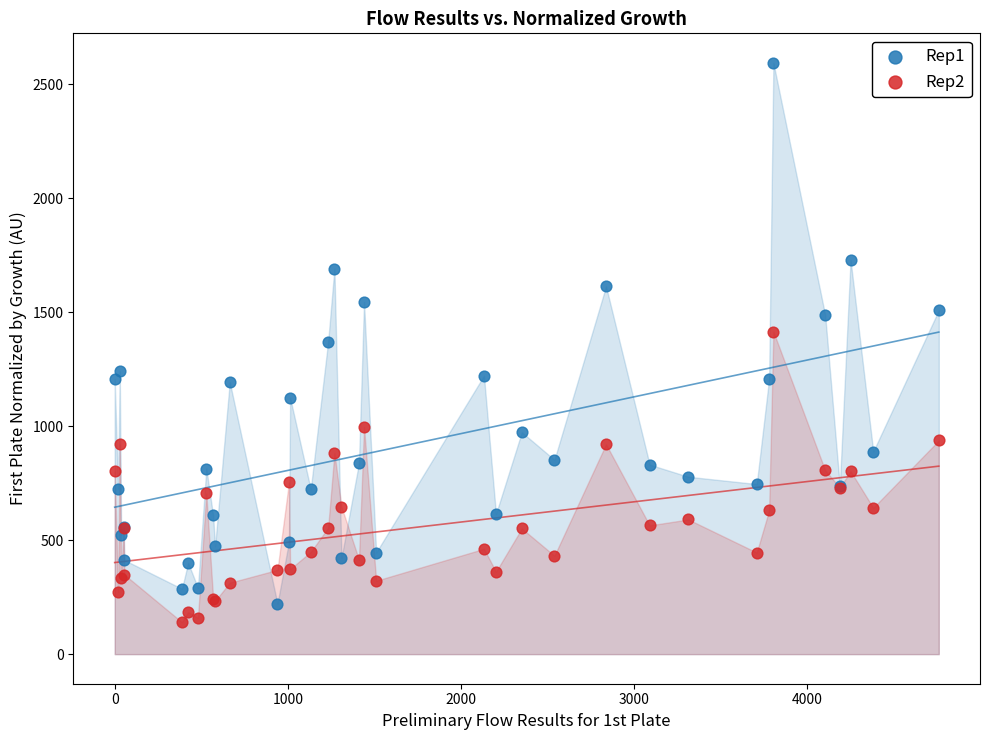

Which series has the widest spread of Y values?

Rep1